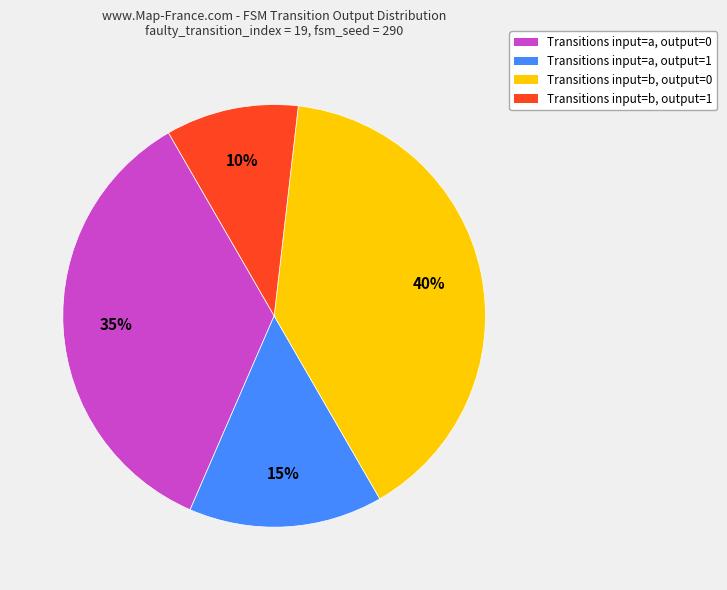

To the nearest percent, what is the difference between the largest and smallest slice percentages?

30%